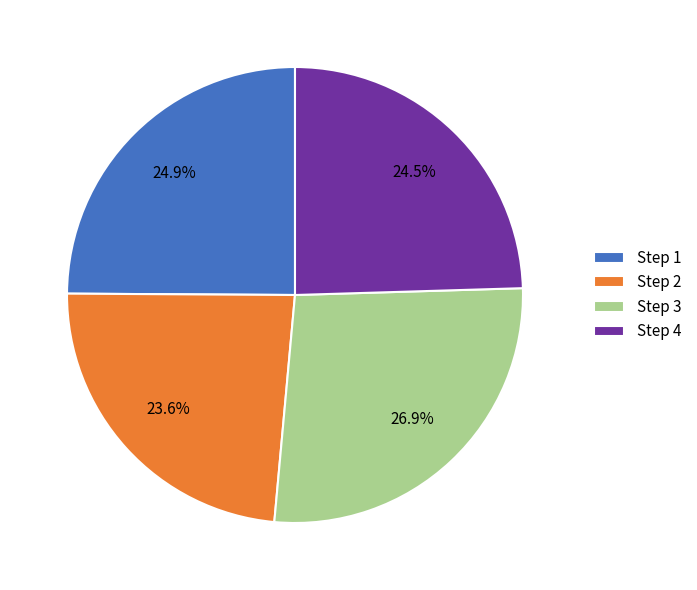

Between Step 1 and Step 3, which is larger?

Step 3